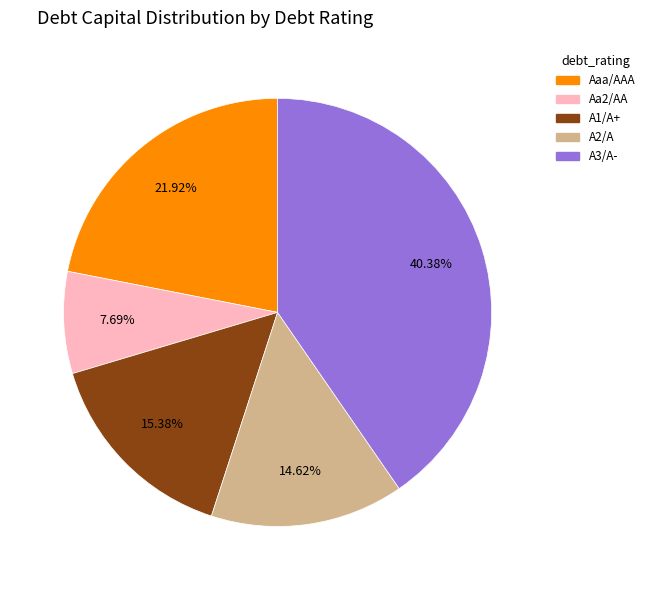

Which slice is the largest?

A3/A-